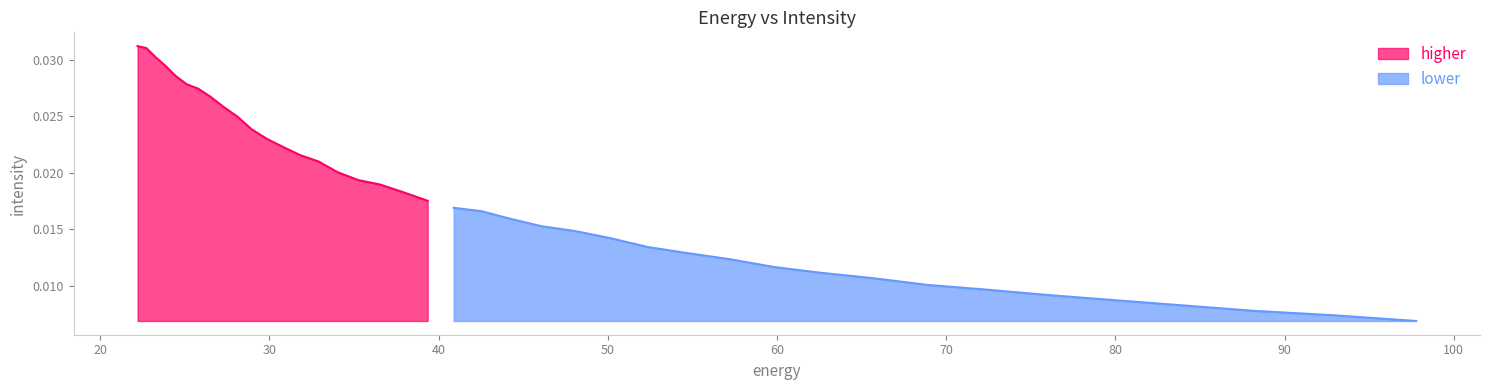

Is it true that the value at 54.69525 is 0.0?

True